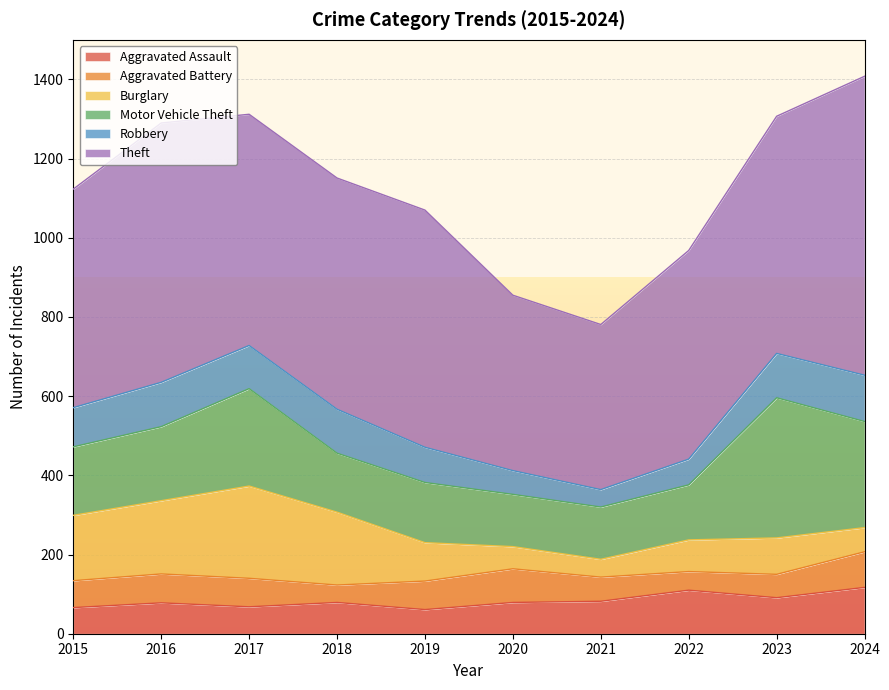

Reading left to right, extract all data points from this chart.

Aggravated Assault: 66	78	68	79	61	79	82	110	91	117
Aggravated Battery: 68	73	72	44	72	85	61	47	59	90
Burglary: 165	185	233	184	97	56	45	80	92	61
Motor Vehicle Theft: 173	187	246	149	152	132	132	139	354	268
Robbery: 99	112	109	111	89	60	44	65	112	117
Theft: 552	655	584	584	599	443	417	527	599	755